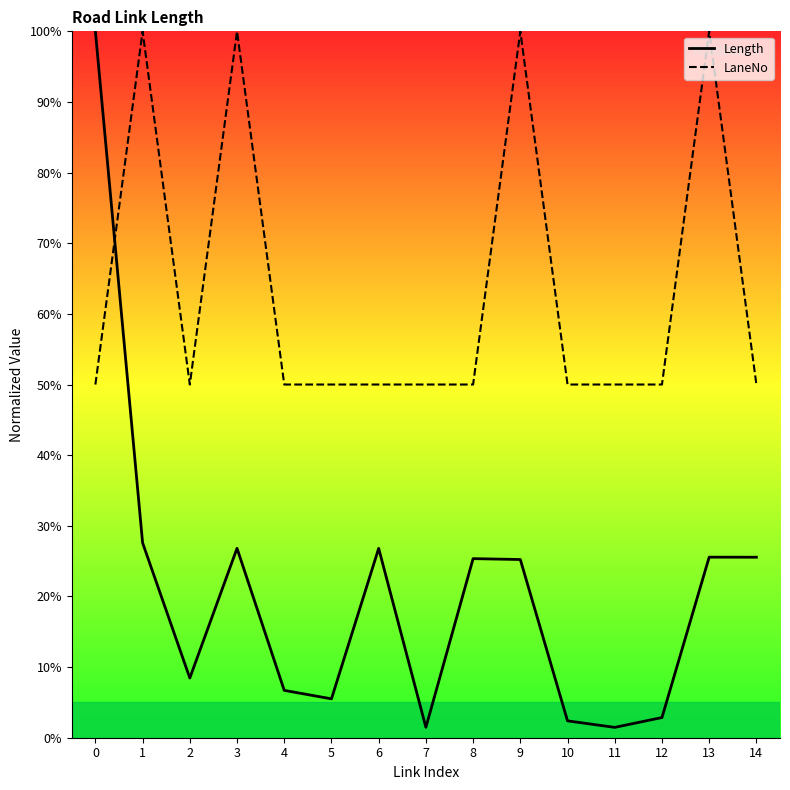

What is the total value across all series at 1?

127.6